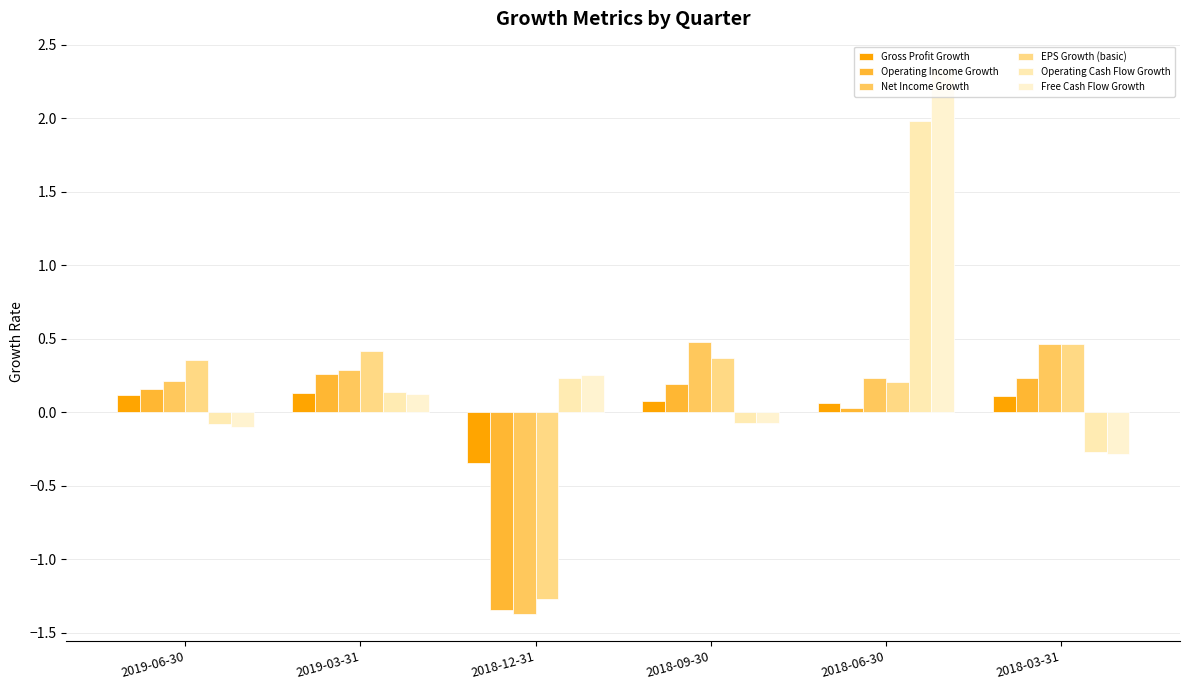

At which label is Free Cash Flow Growth closest to 1?

2018-12-31